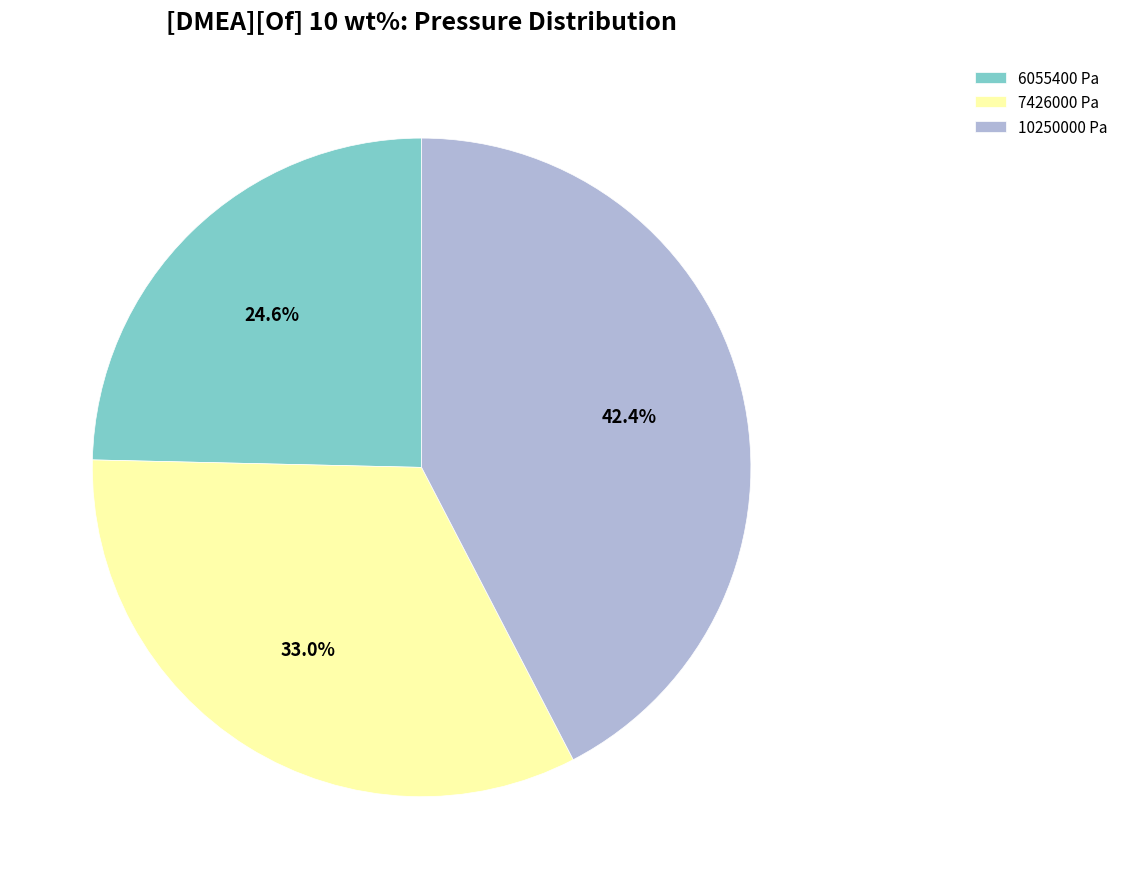

Count the number of slices in the pie.

3